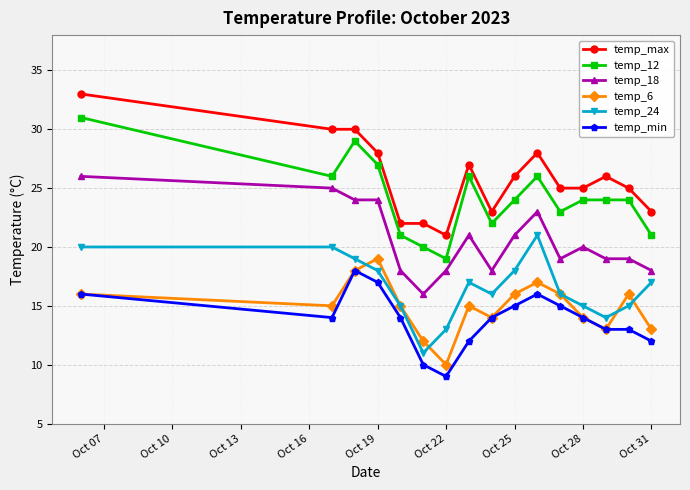

Reading right to left, transcribe all the data shown in this chart.

temp_max: 23	25	26	25	25	28	26	23	27	21	22	22	28	30	30	33
temp_12: 21	24	24	24	23	26	24	22	26	19	20	21	27	29	26	31
temp_18: 18	19	19	20	19	23	21	18	21	18	16	18	24	24	25	26
temp_6: 13	16	13	14	16	17	16	14	15	10	12	15	19	18	15	16
temp_24: 17	15	14	15	16	21	18	16	17	13	11	15	18	19	20	20
temp_min: 12	13	13	14	15	16	15	14	12	9	10	14	17	18	14	16